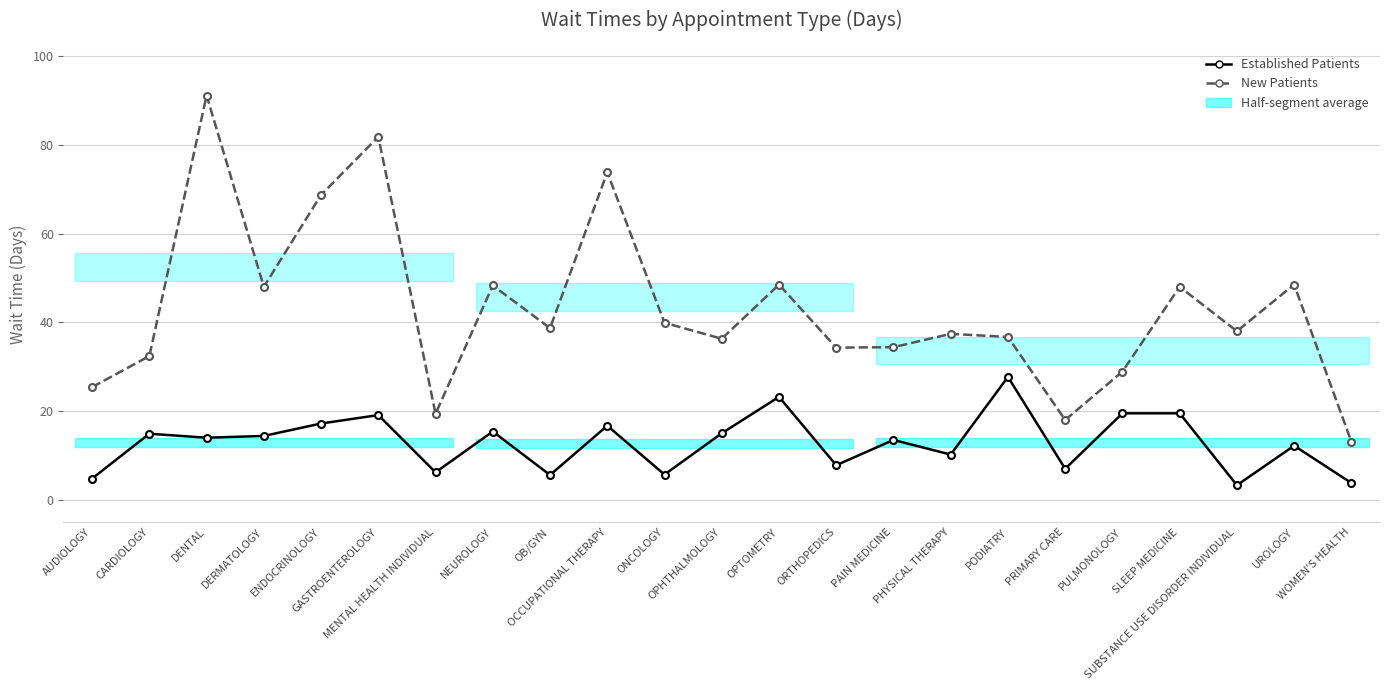

Which series has the widest spread of values?

New Patients